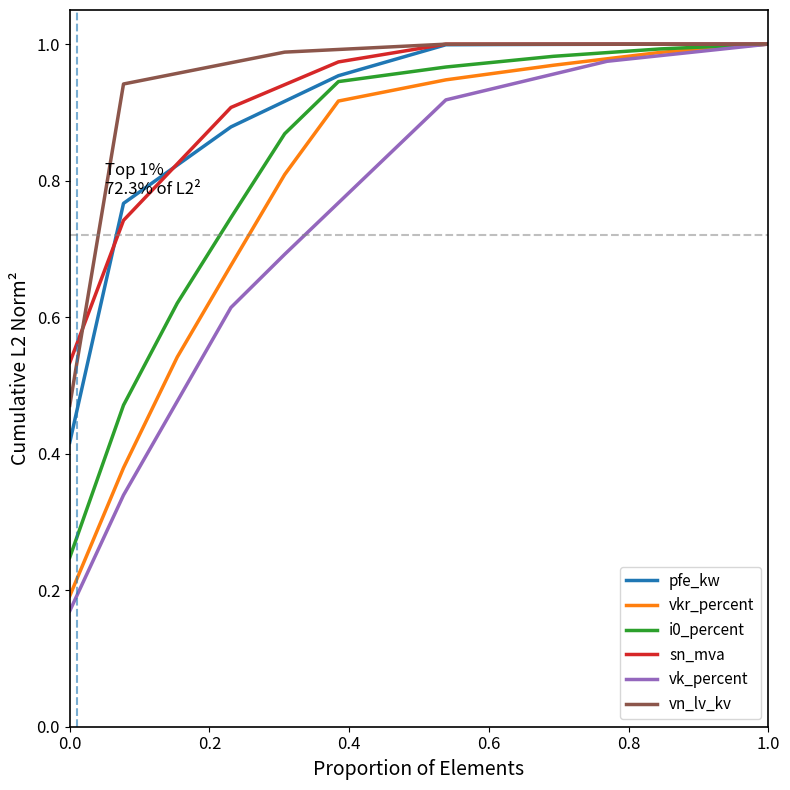

Does the chart display data point markers on the line(s)?

No